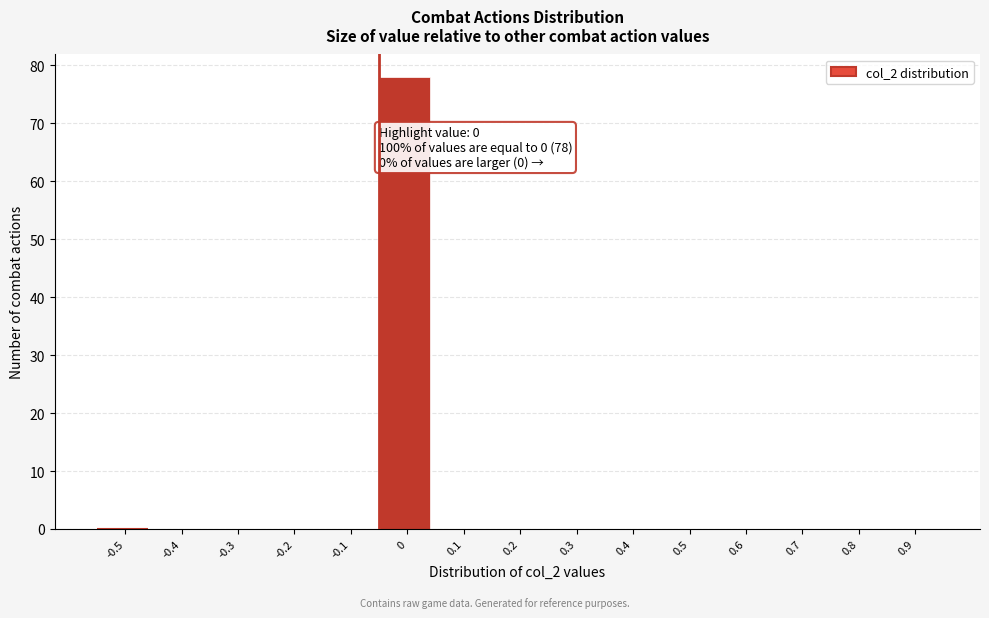

Reading left to right, extract all data points from this chart.

-0.5=0	-0.4=0	-0.3=0	-0.2=0	-0.1=0	0=78	0.1=0	0.2=0	0.3=0	0.4=0	0.5=0	0.6=0	0.7=0	0.8=0	0.9=0